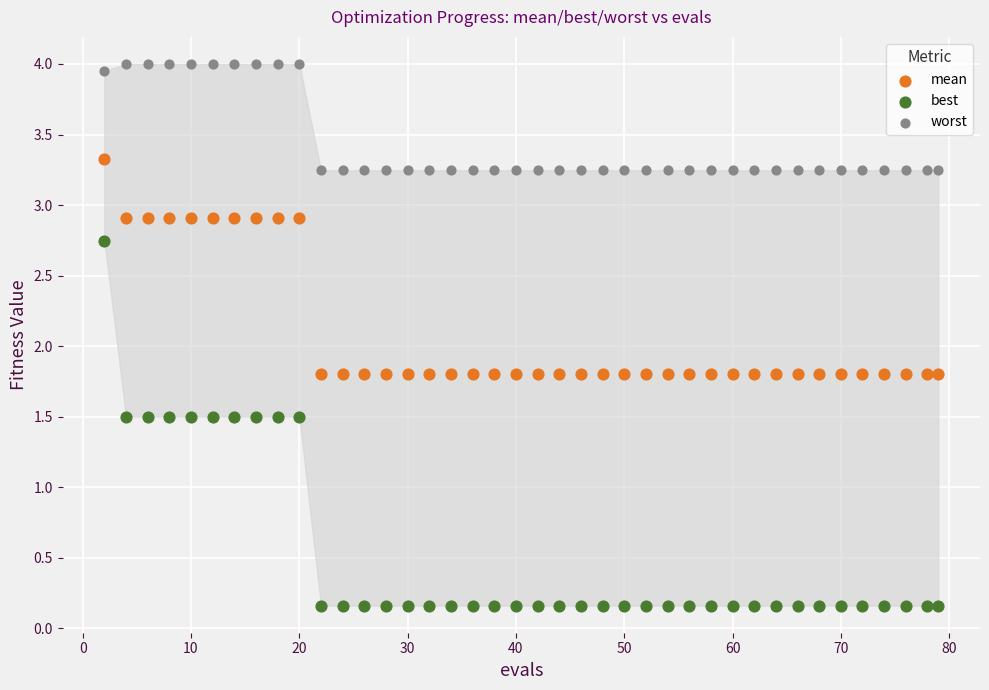

Which series has the widest spread of Y values?

best